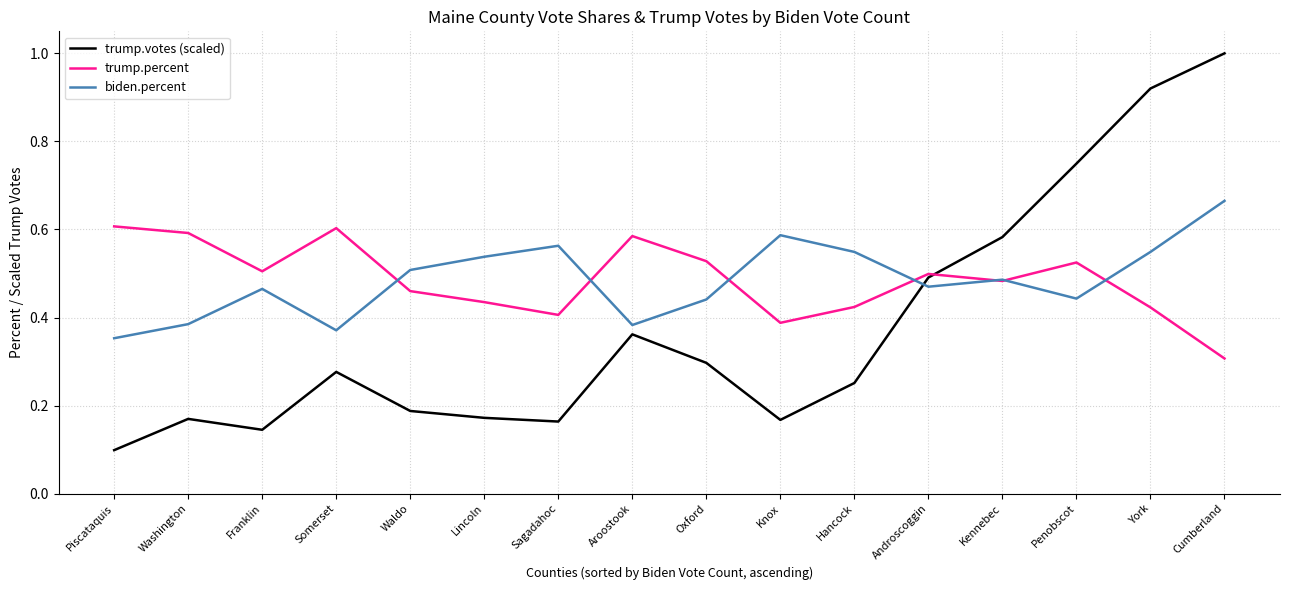

At which category does the chart reach its minimum across all series?

Piscataquis